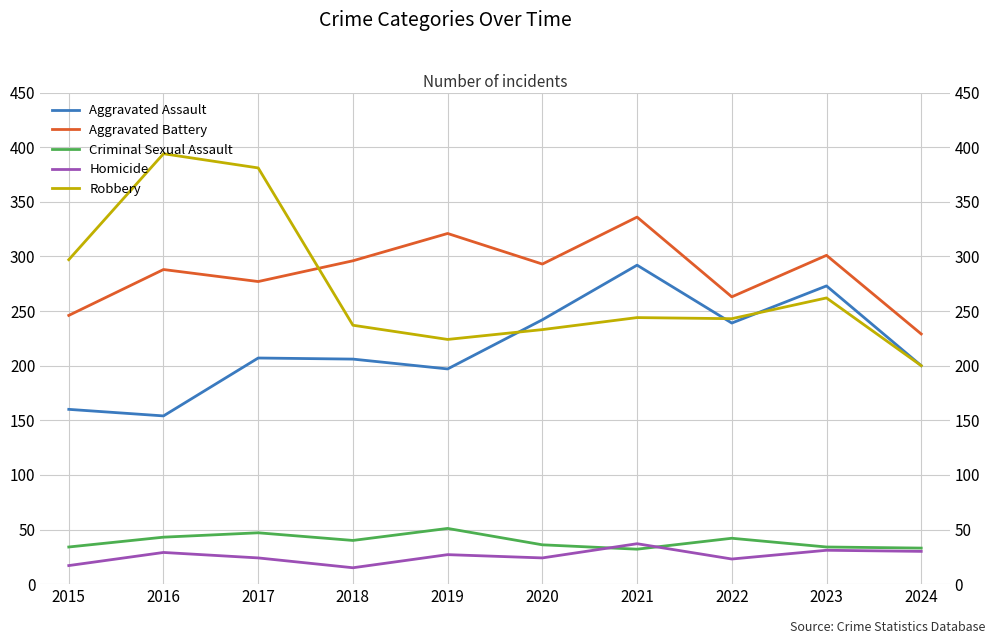

What is the sum of all Aggravated Assault values?

2170